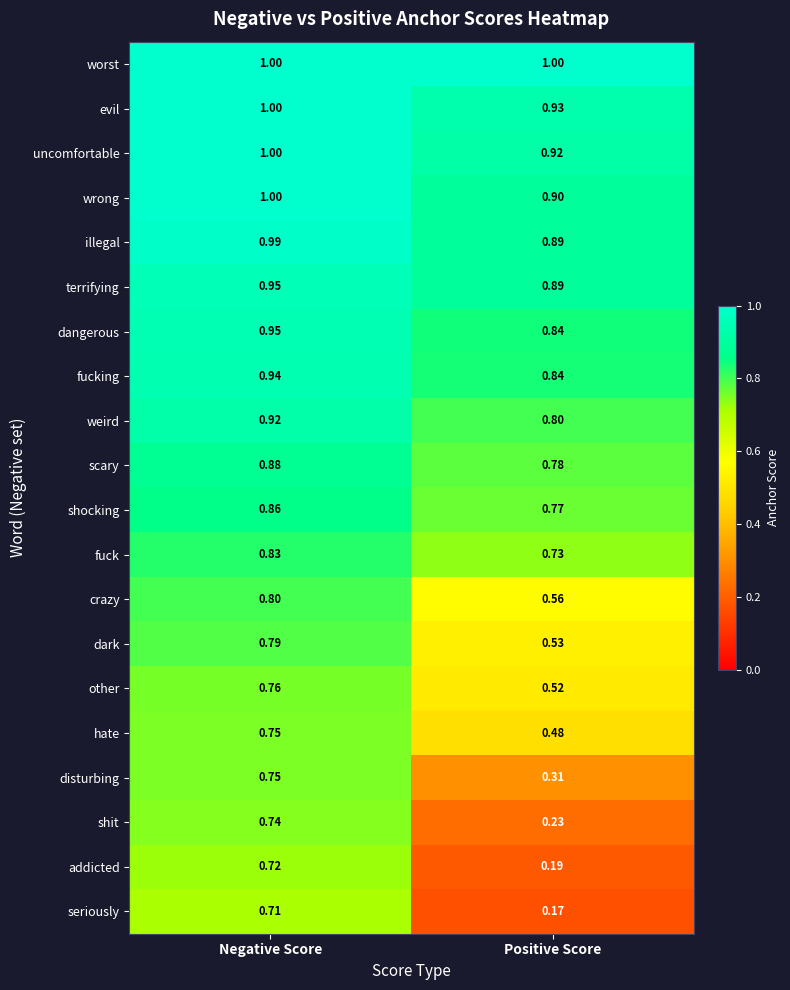

Rank the categories by uncomfortable value from lowest to highest.

Positive Score, Negative Score